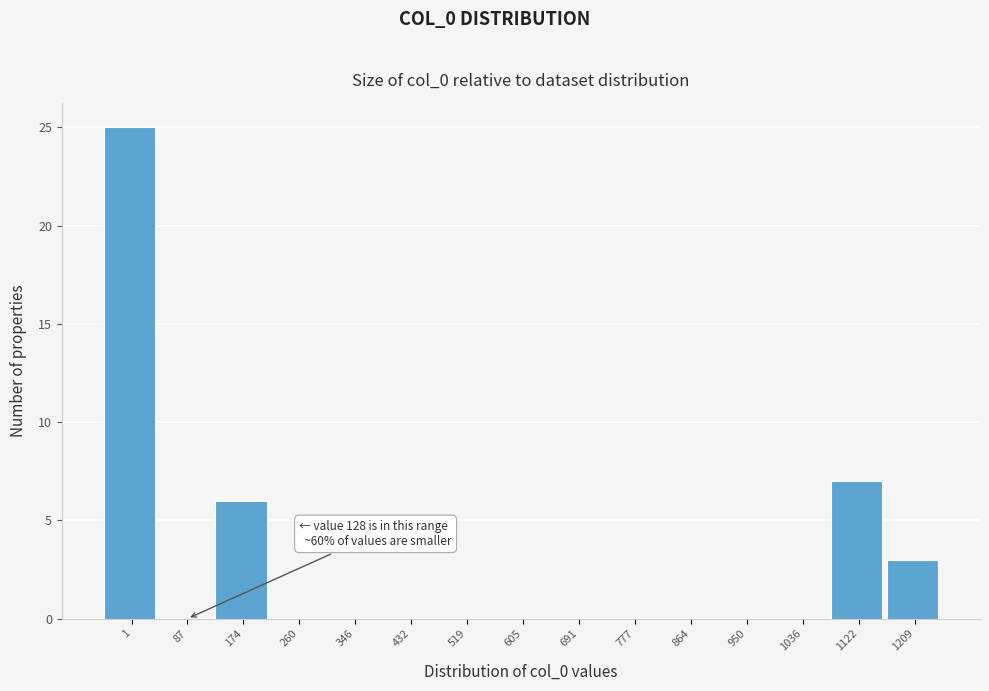

Reading left to right, transcribe all the data shown in this chart.

1=25	87=0	174=6	260=0	346=0	432=0	519=0	605=0	691=0	777=0	864=0	950=0	1036=0	1122=7	1209=3